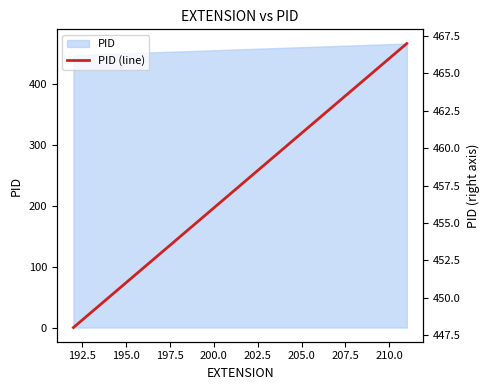

What is the value of the 10th point from the left?

457